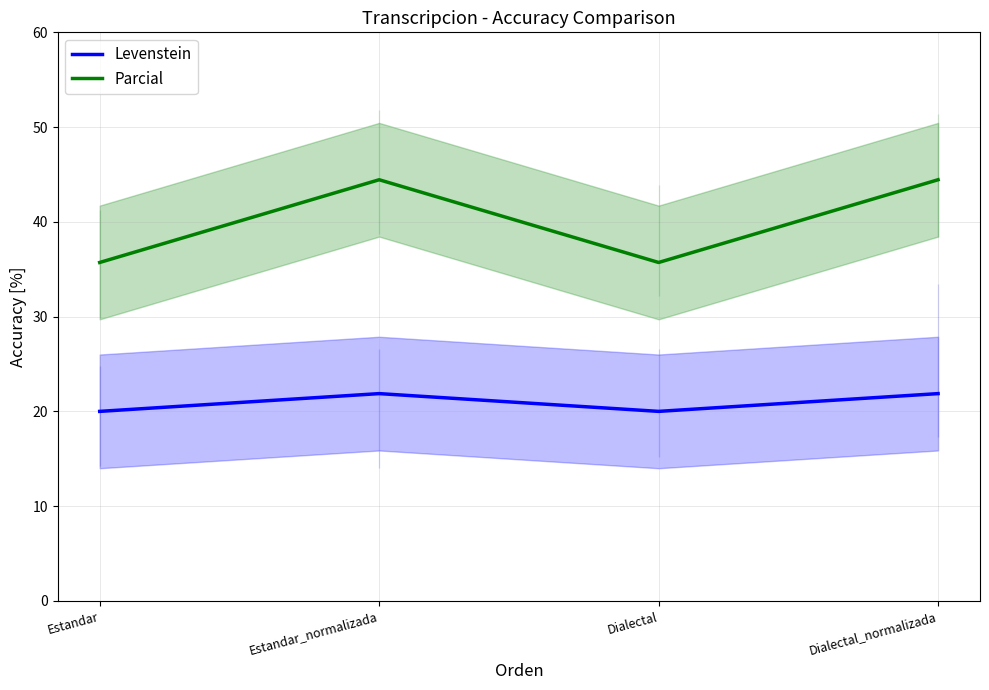

The Parcial series shows 59.2 at Estandar. True or false?

False